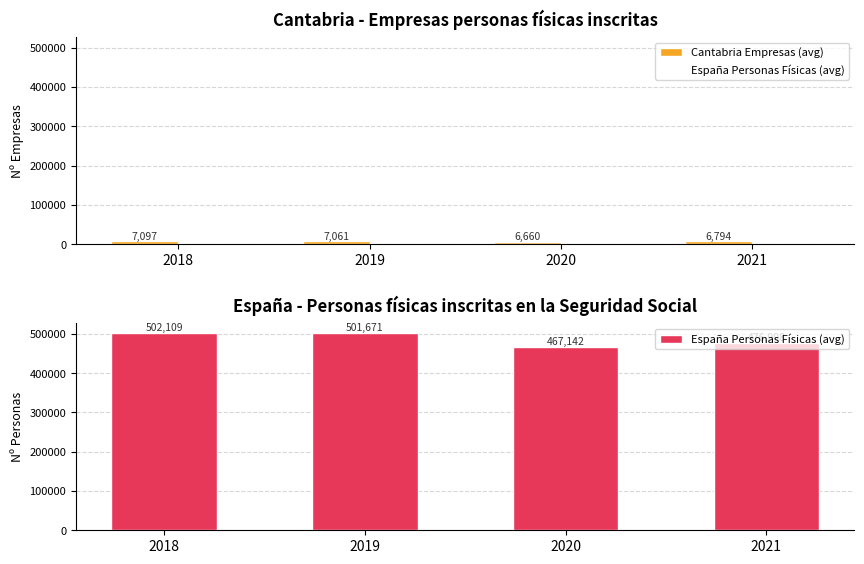

How many bars are there in total?

8